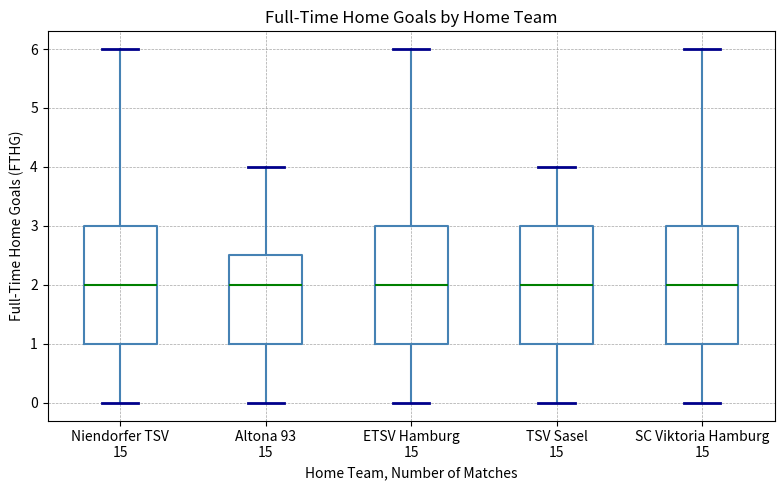

Where is the upper edge of the box for ETSV Hamburg 15 on the y-axis? The values are not printed on the chart, so give them approximately, as read against the axis.

3.0